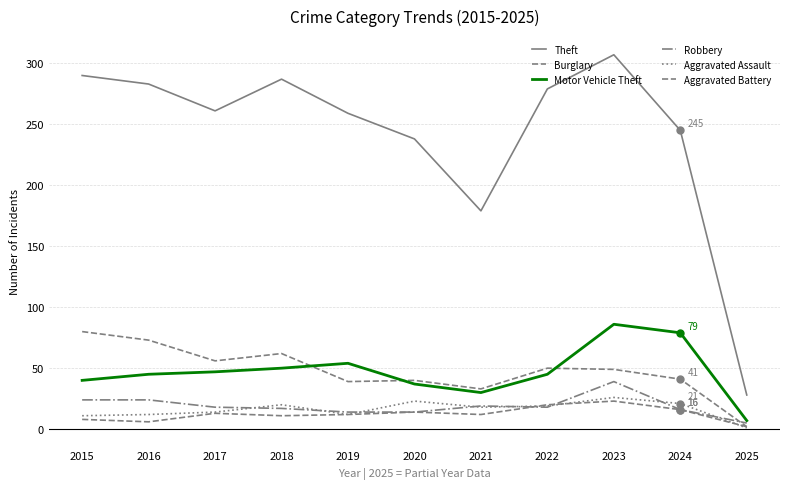

Is this an area chart (filled region under the line)?

No